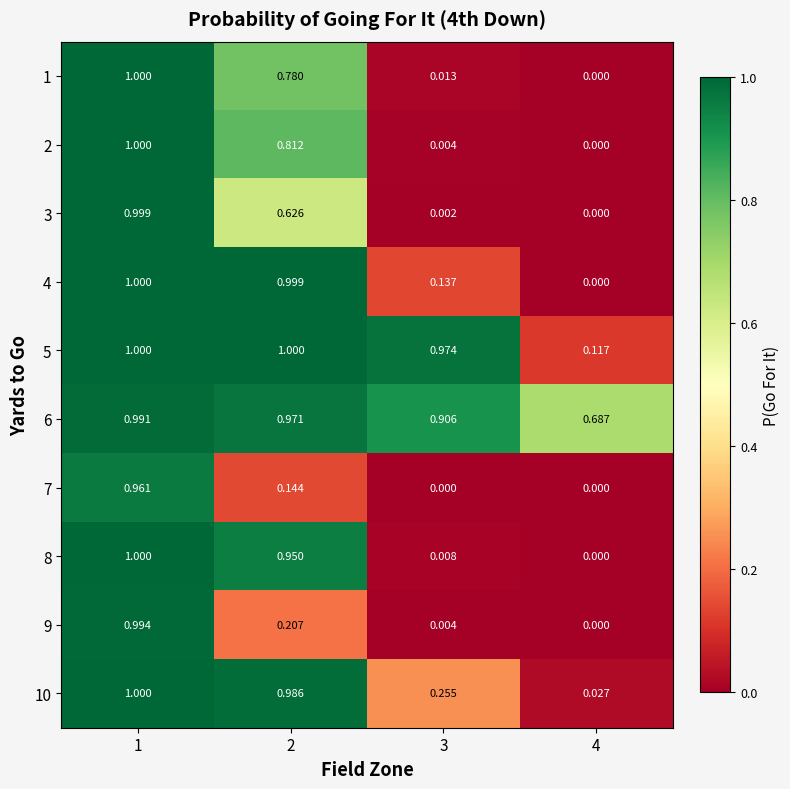

Is the value of 9 at 3 greater than the value of 4 at 1?

No